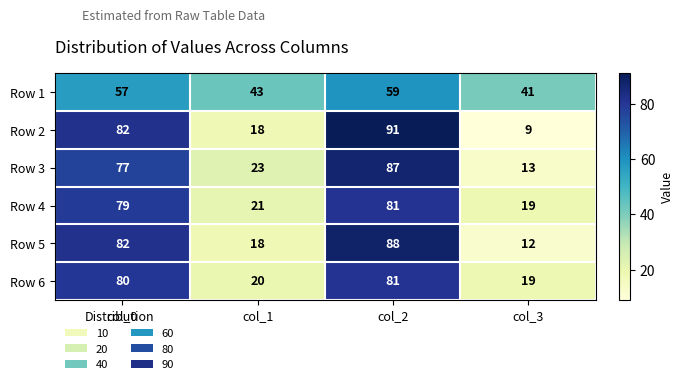

What is the average value of the Row 5 series?

50